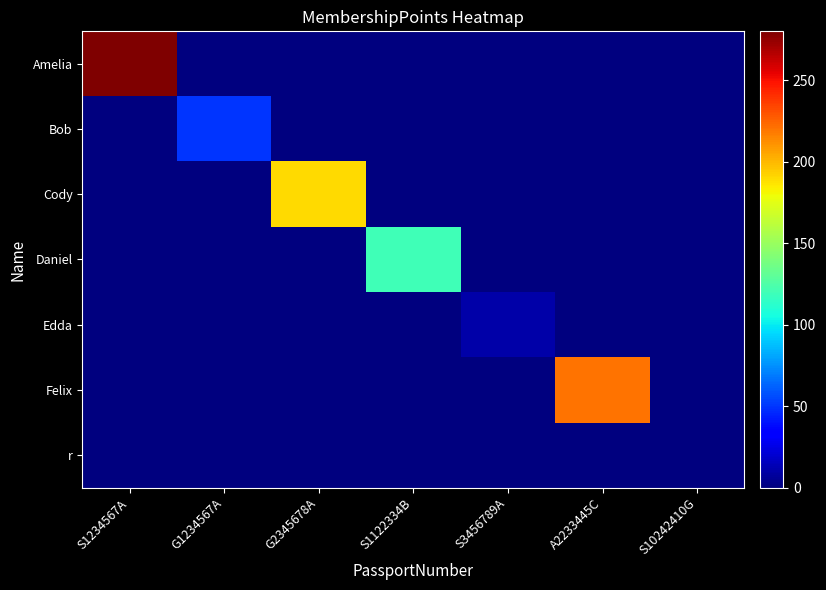

Between S10242410G and S1122334B, which is larger?

S10242410G